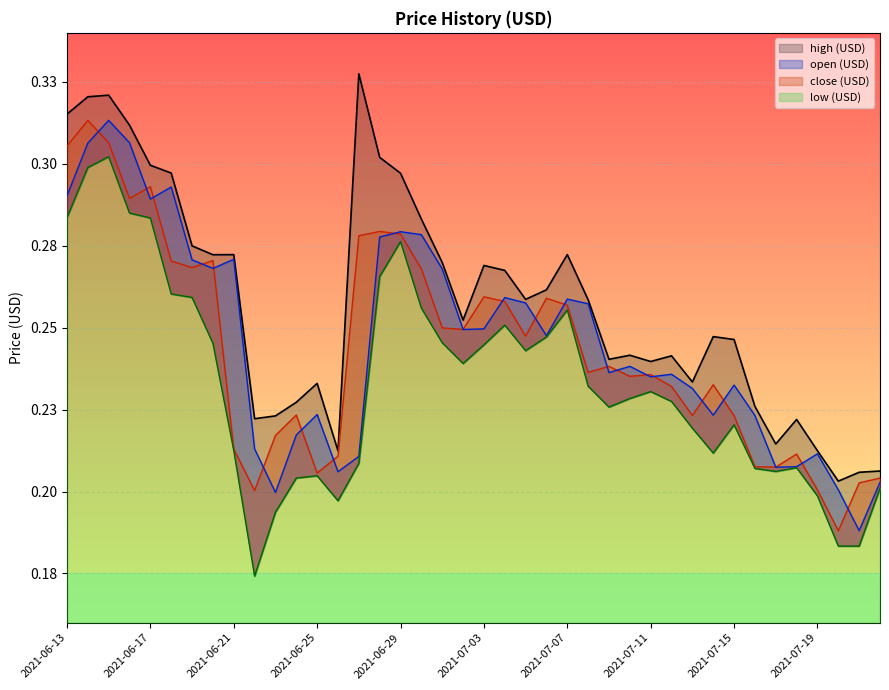

How many lines are shown in the chart?

4